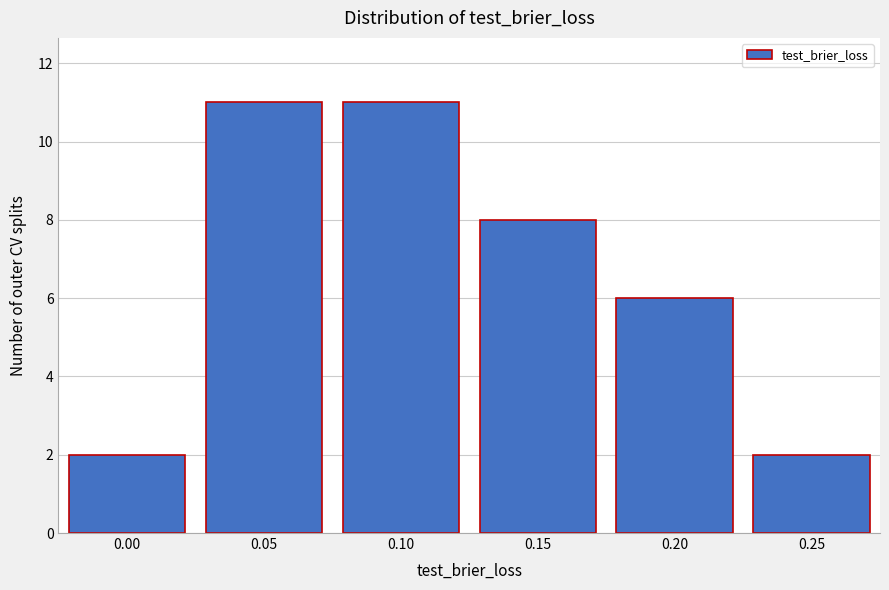

Reading left to right, extract all data points from this chart.

2	11	11	8	6	2